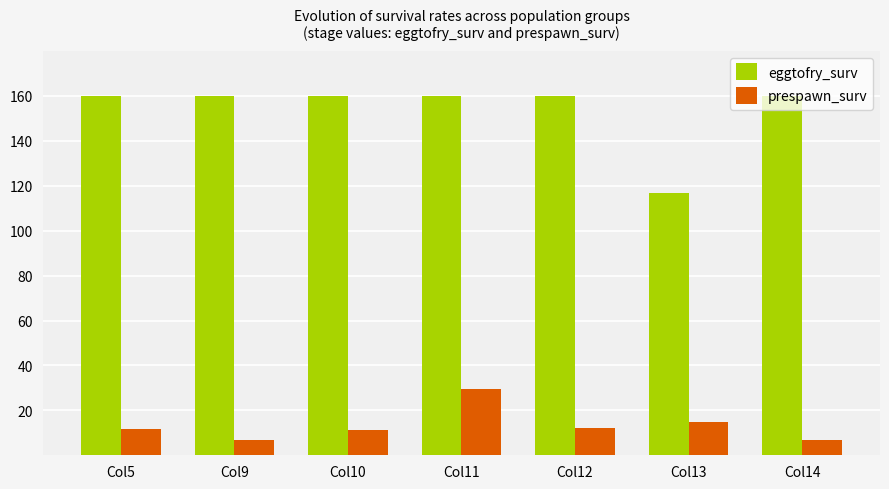

At which label does eggtofry_surv reach its minimum?

Col13